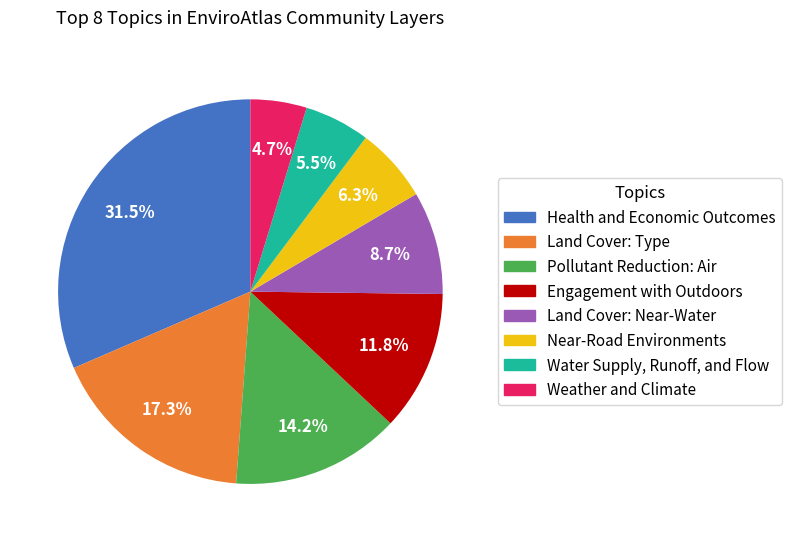

Which slice is the largest?

Health and Economic Outcomes